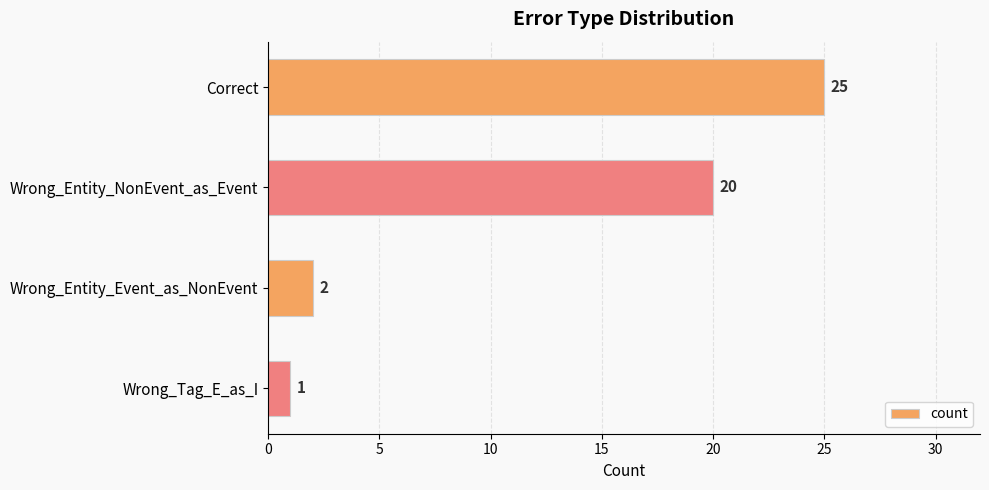

Are the bars grouped side by side (vs. stacked)?

No